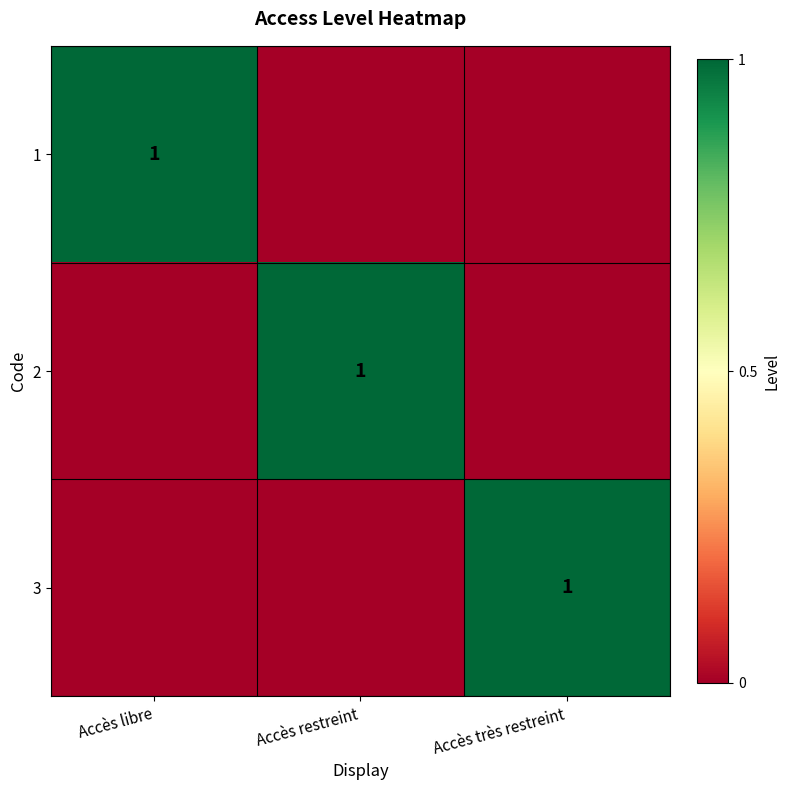

How many data points does each series have?

3